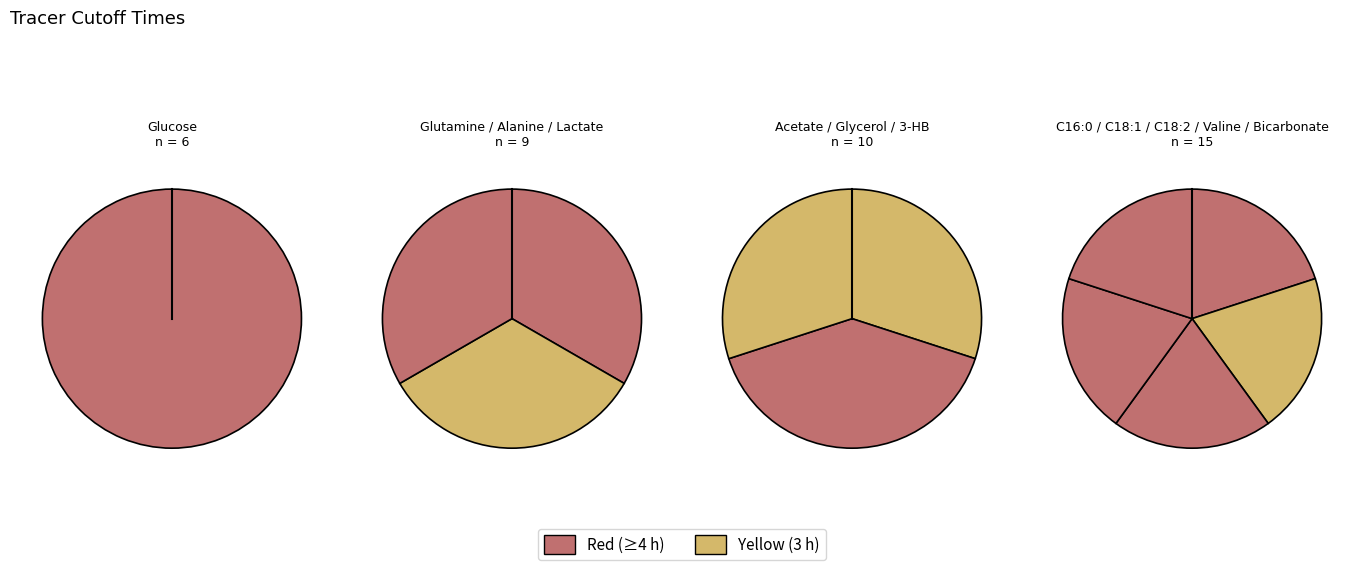

What percentage do Valine and C18:1 together represent?

15.0%